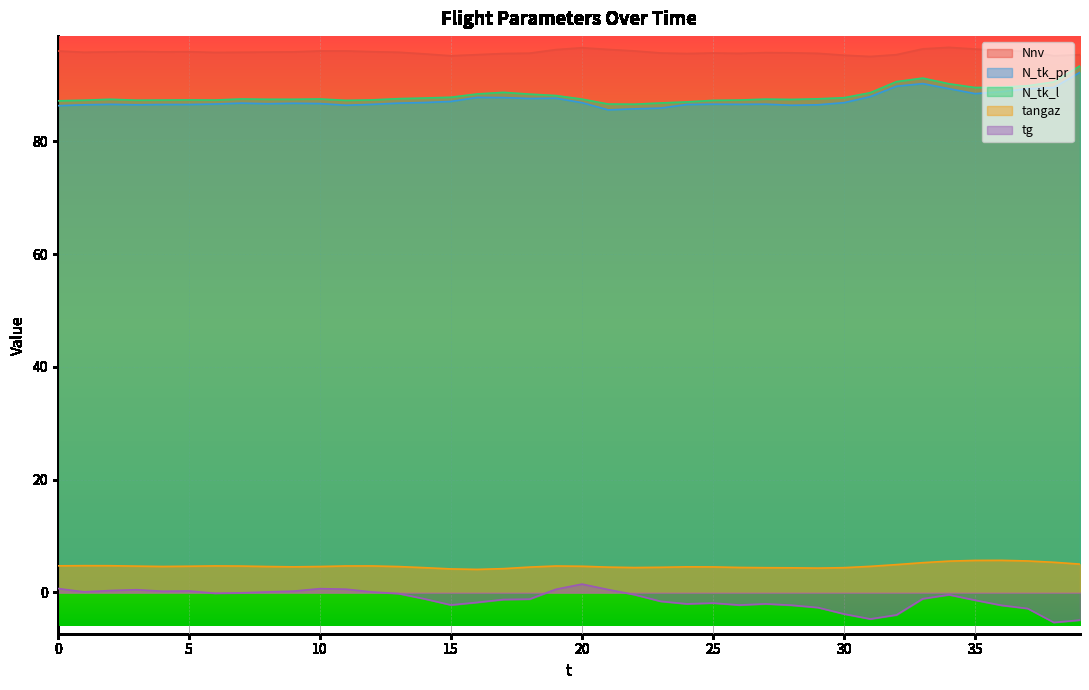

True or false: N_tk_l and tangaz cross at least once.

False